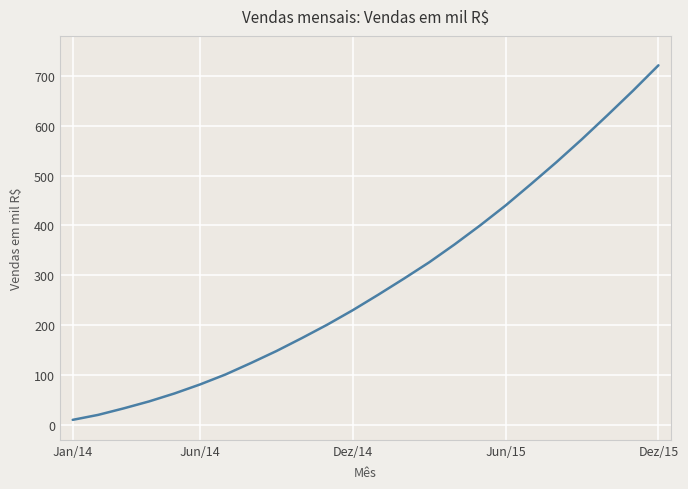

How many series are shown in this chart?

1